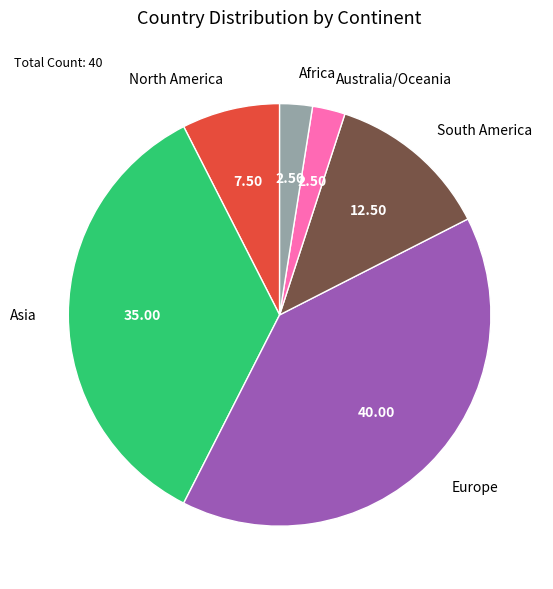

How many segments does this pie chart have?

6